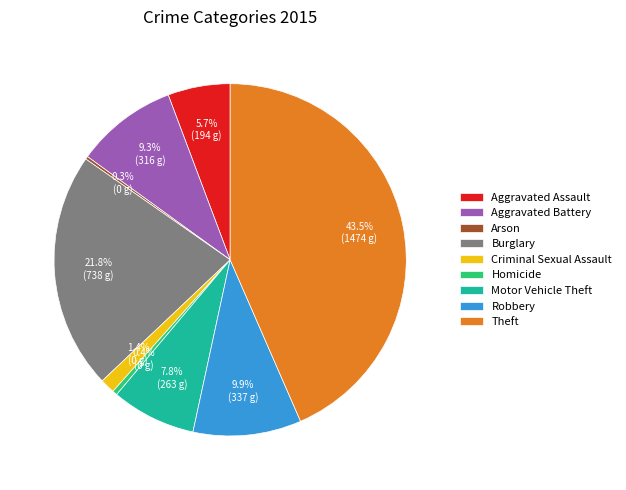

Between Theft and Robbery, which is larger?

Theft